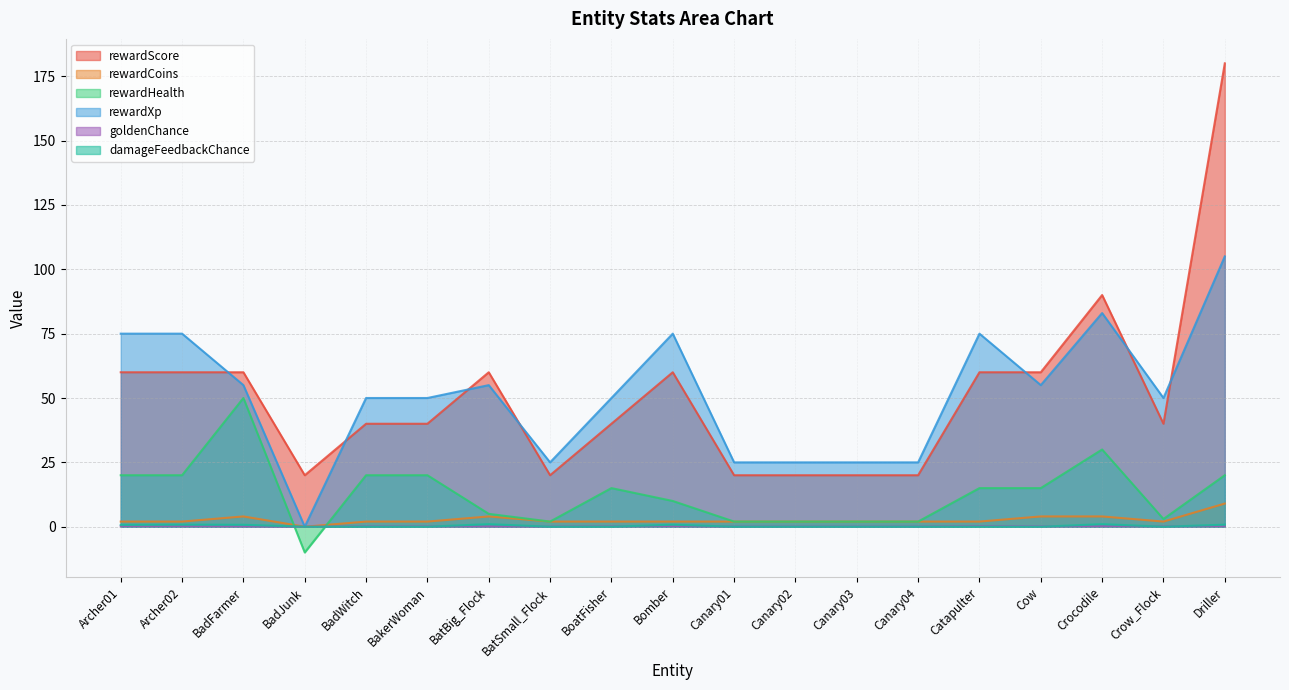

At which label does rewardXp first exceed 50?

Archer01